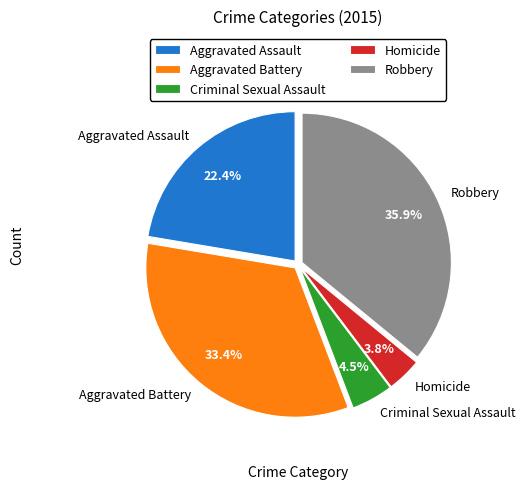

Is Aggravated Assault the majority of the pie?

No